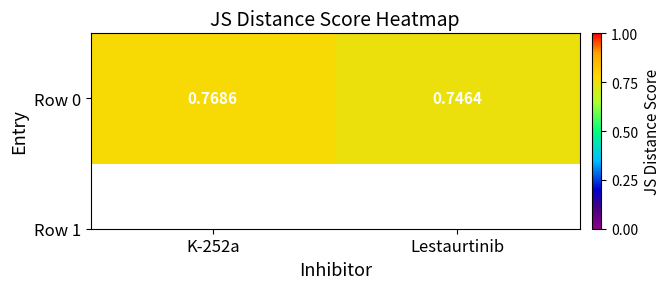

Reading left to right, list all the values displayed in this chart.

K-252a=0.8	Lestaurtinib=0.7